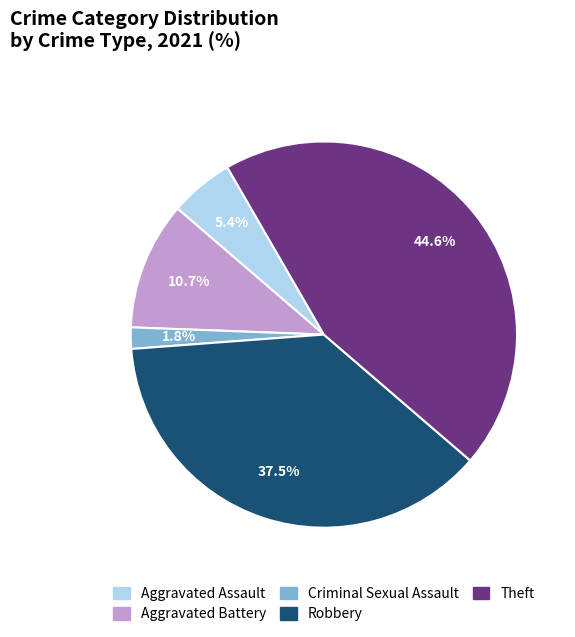

Does Criminal Sexual Assault represent more than half of the total?

No